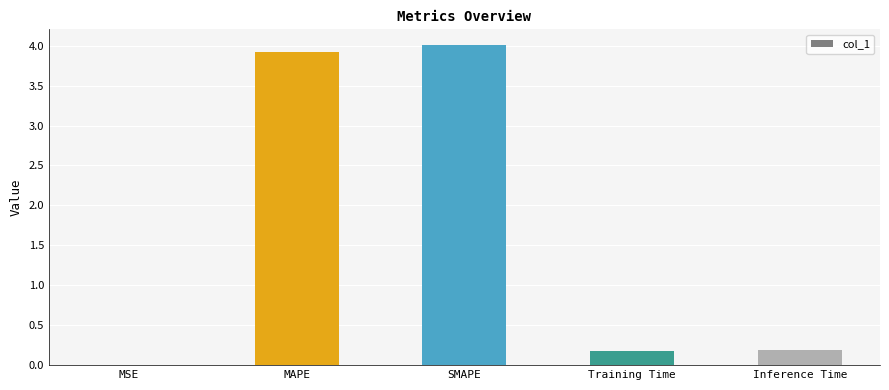

Which has a higher value, Inference Time or MSE?

Inference Time